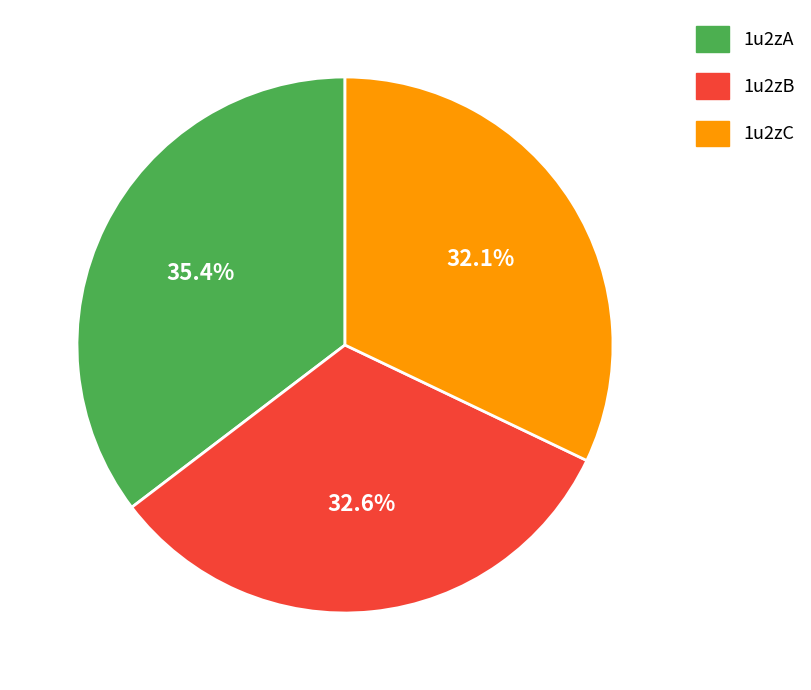

How many segments does this pie chart have?

3